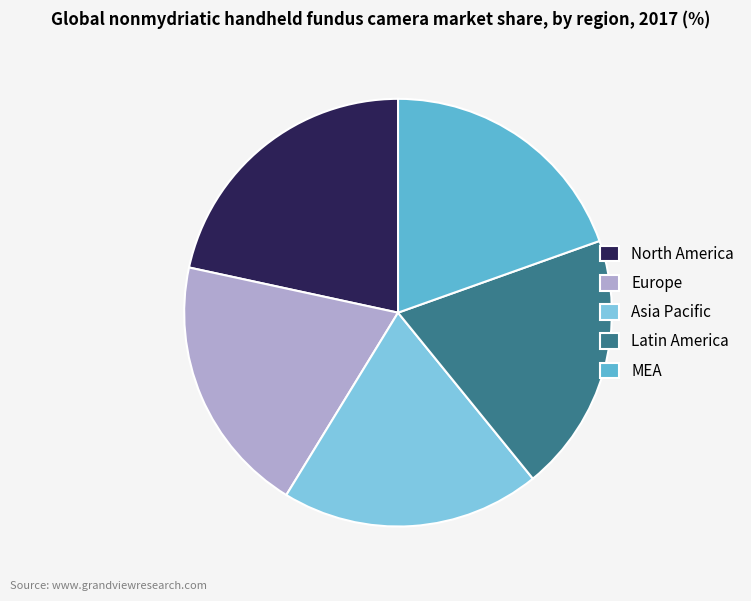

Which slice is the largest?

North America